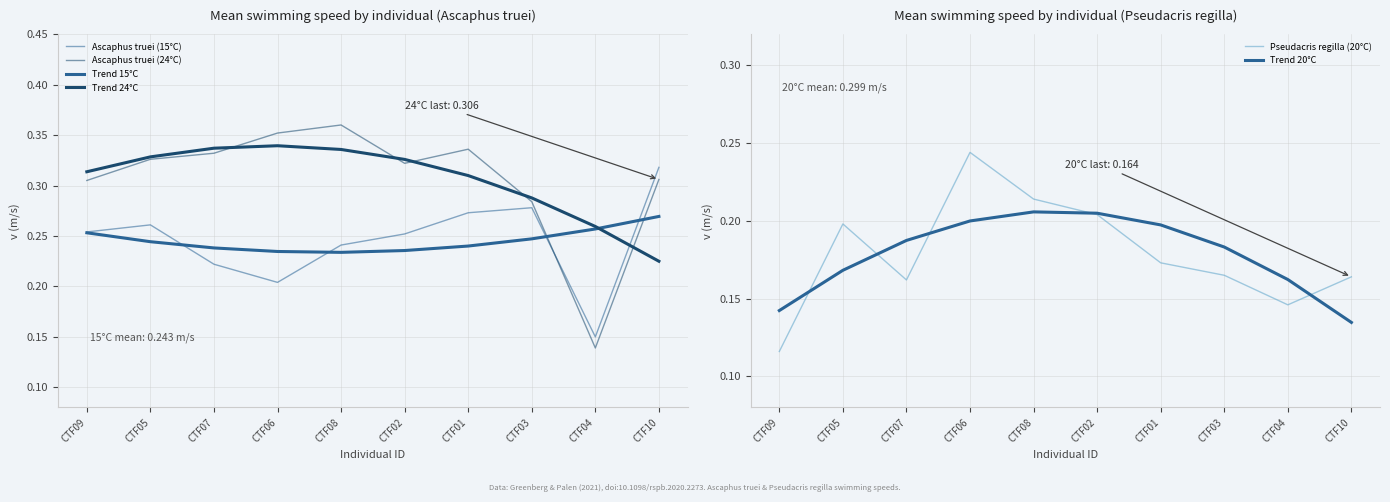

What are all the series names shown in the legend?

Ascaphus truei (15°C), Ascaphus truei (24°C), Trend 15°C, Trend 24°C, Pseudacris regilla (20°C), Trend 20°C